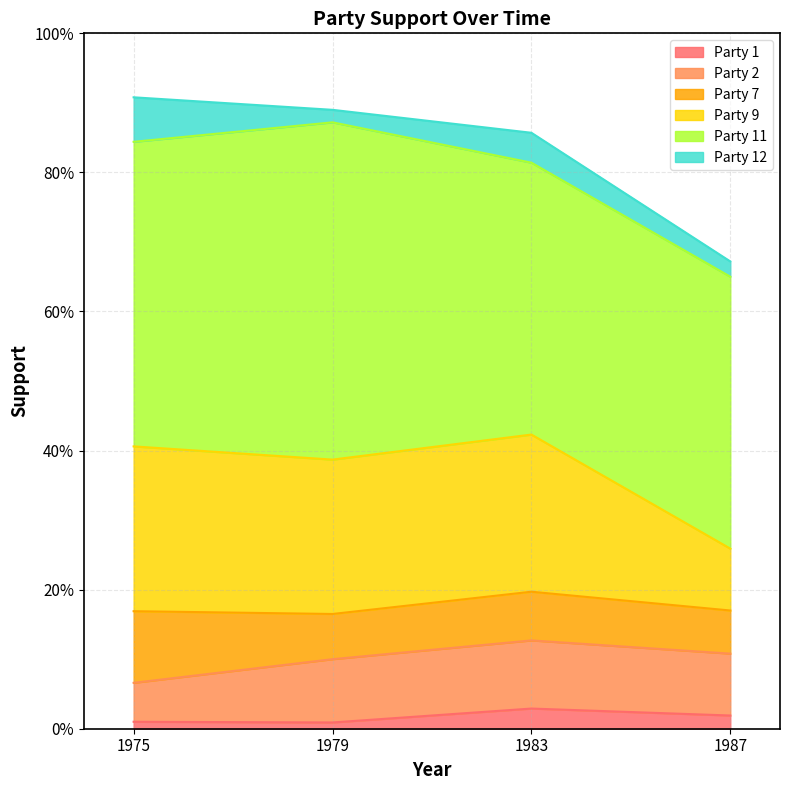

True or false: Party 12 and Party 11 cross at least once.

False